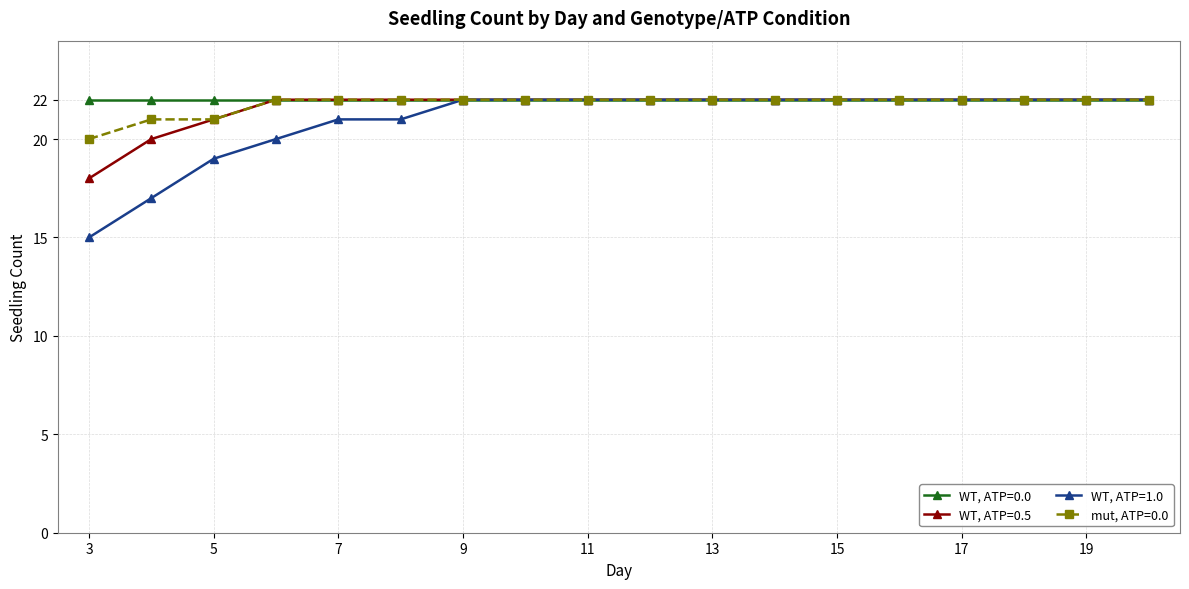

What is the maximum value shown in the chart?

22